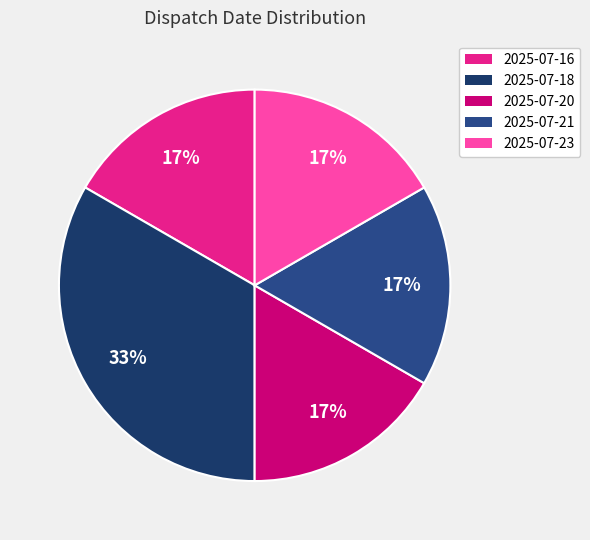

How many segments does this pie chart have?

5